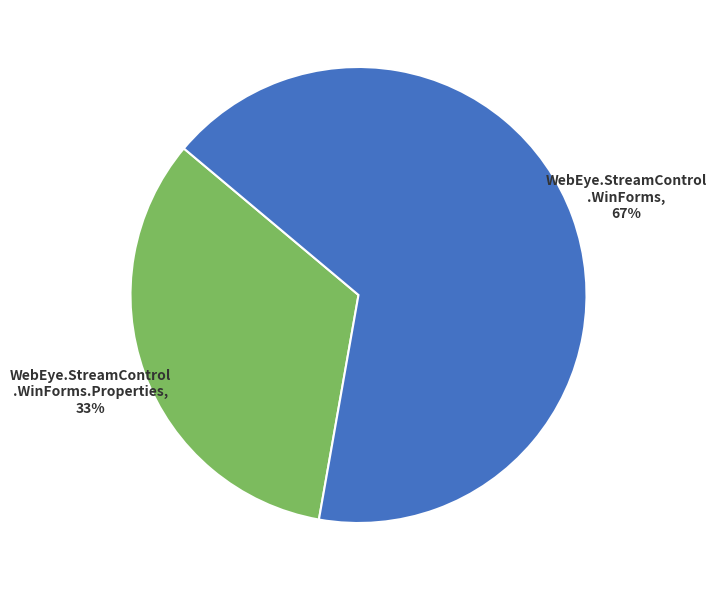

To the nearest percent, what is the average slice percentage?

50%